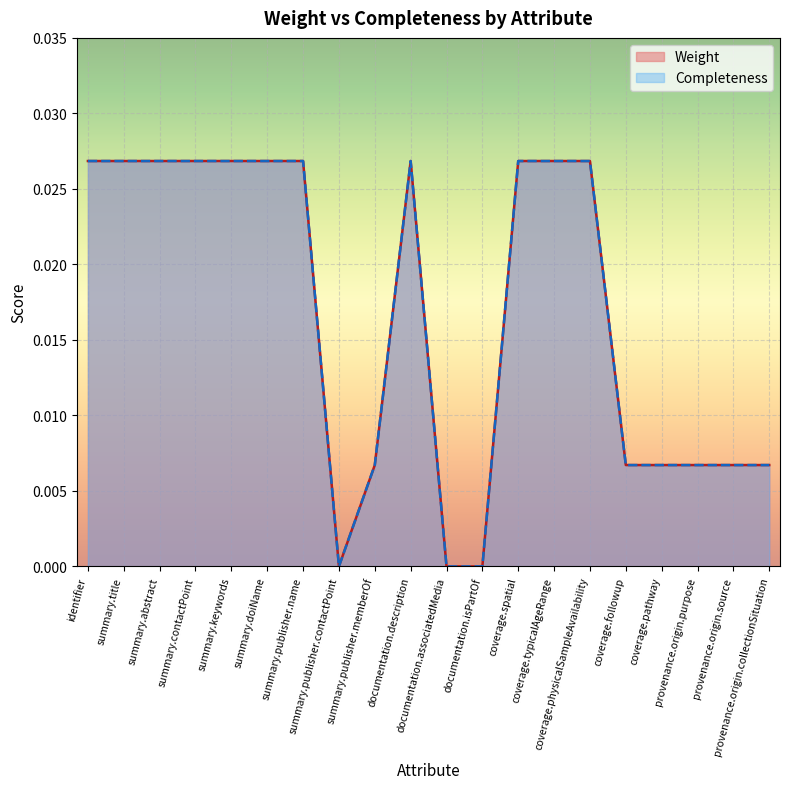

Which series has the largest range (max minus min)?

Weight